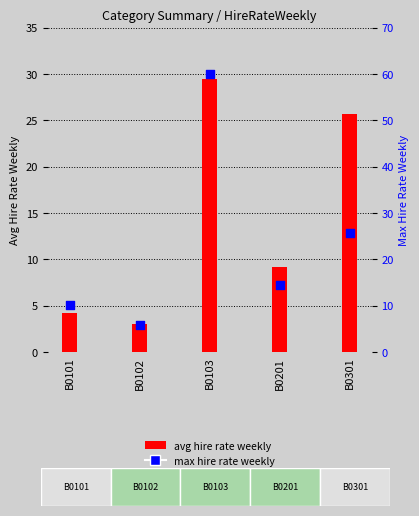

At which category is the sum across all series the highest?

B0103